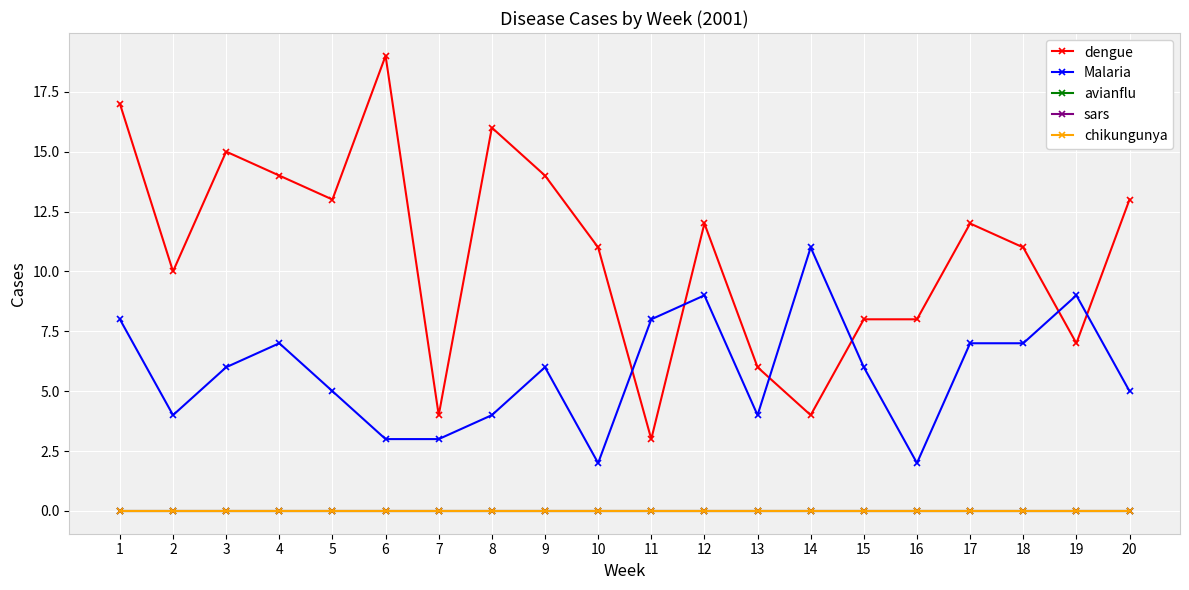

At 1, list the series in order from largest to smallest.

dengue, Malaria, avianflu, sars, chikungunya